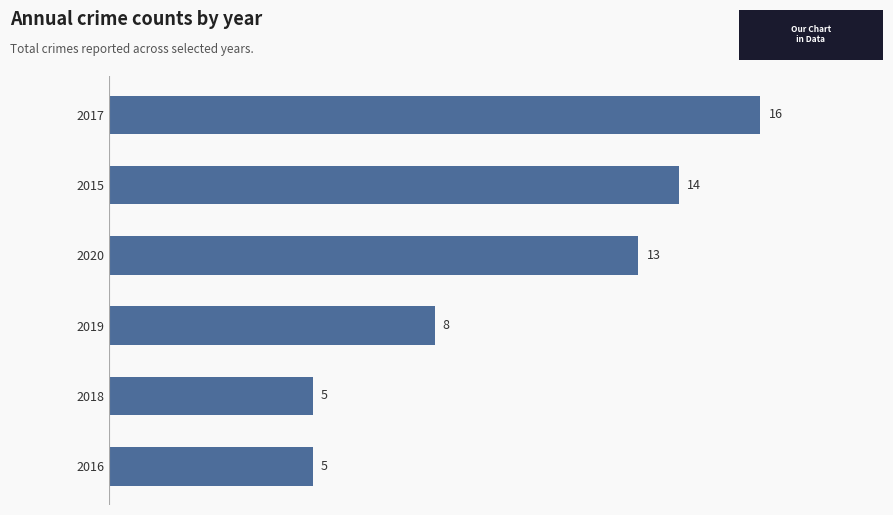

Does the chart contain stacked bars?

No